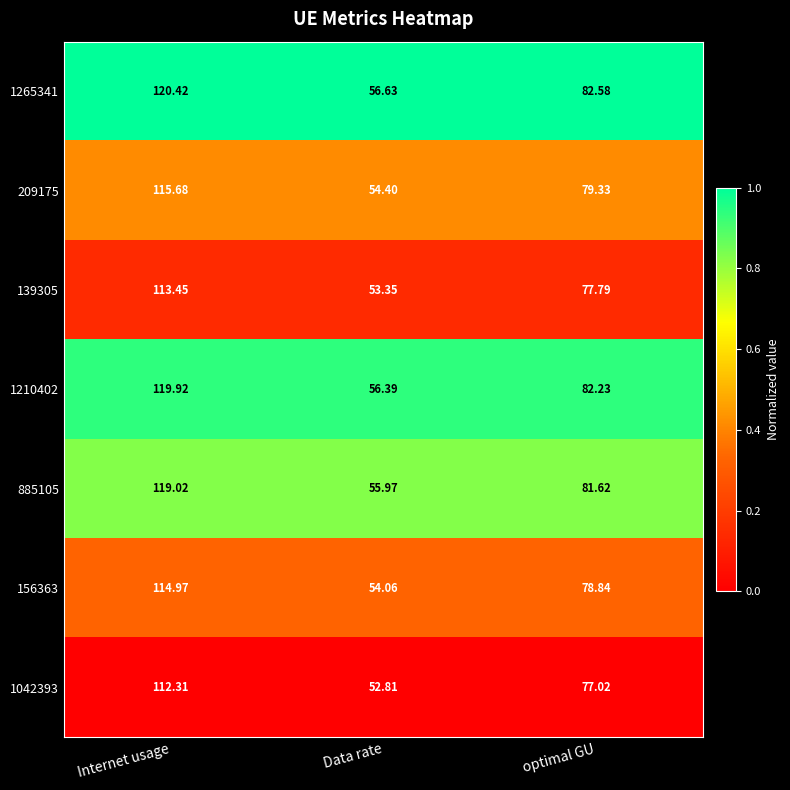

At which category does the chart reach its minimum across all series?

Data rate